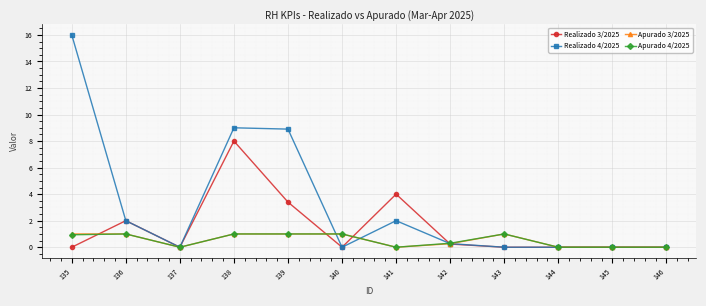

Is the value of Realizado 4/2025 at 141 greater than the value of Apurado 4/2025 at 143?

Yes